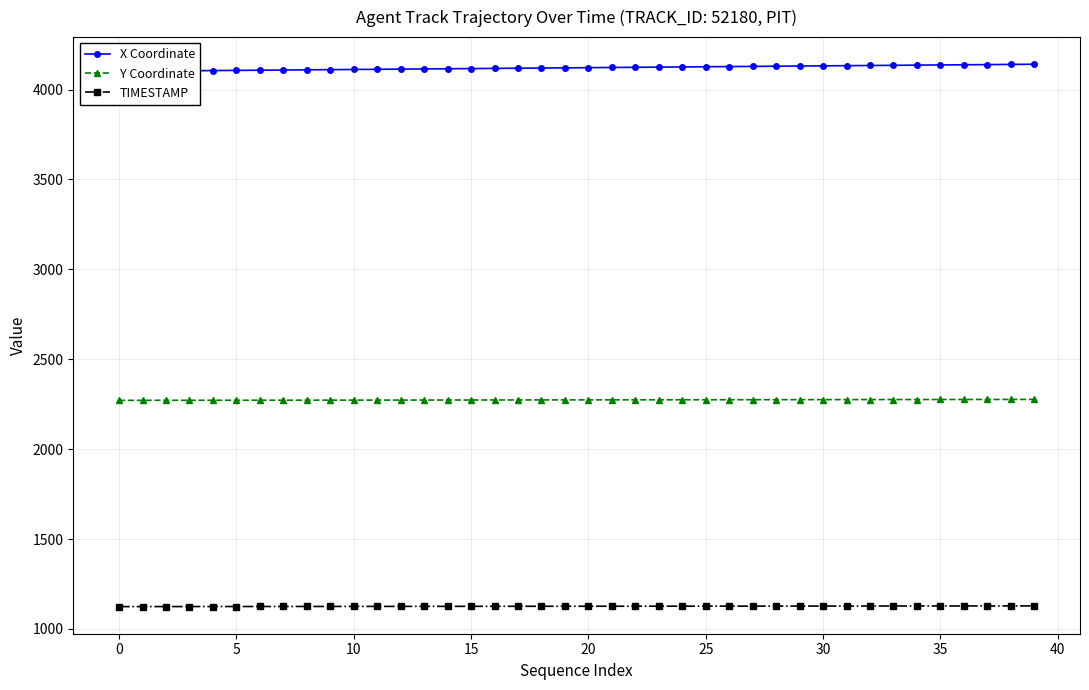

What is the minimum value shown in the chart?

1124.0